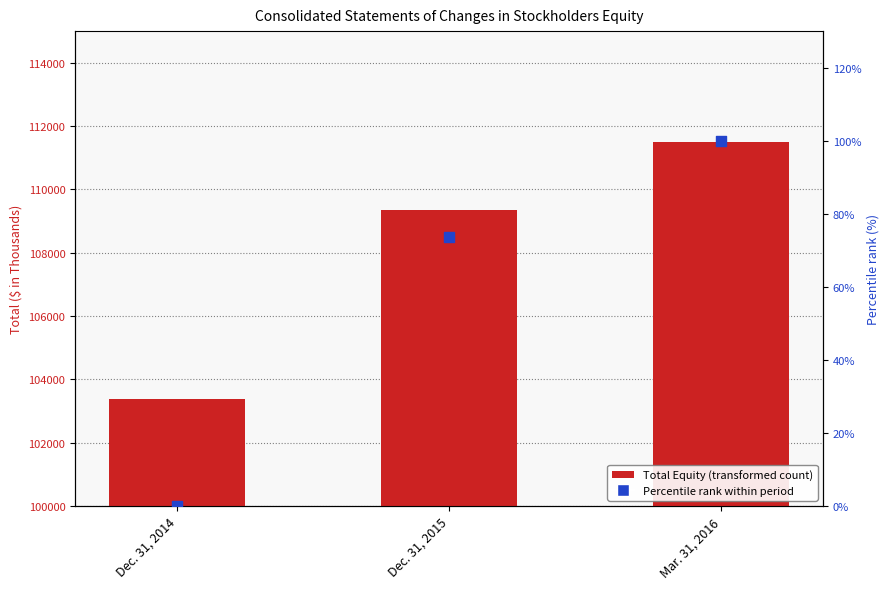

Is the value of Total Stockholders' Equity at Dec. 31, 2015 greater than the value of Percentile rank within period at Dec. 31, 2014?

Yes